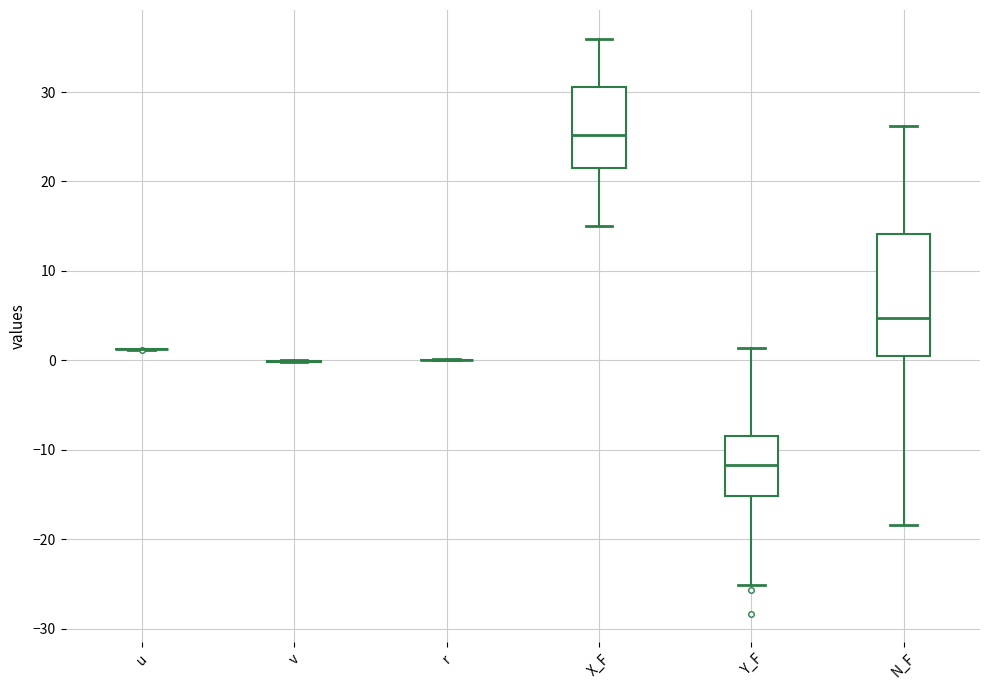

Reading left to right, read every box against the y-axis: the position of its median line, the range the box covers, and the ends of its whiskers. The values are not printed on the chart, so give them approximately, as read against the axis.

u: box collapsed to a line at 1, whiskers 1 to 1
v: box collapsed to a line at 0, whiskers 0 to 0
r: box collapsed to a line at 0, whiskers 0 to 0
X_F: median 25, box 21 to 31, whiskers 15 to 36
Y_F: median -12, box -15 to -8, whiskers -25 to 1
N_F: median 5, box 1 to 14, whiskers -18 to 26